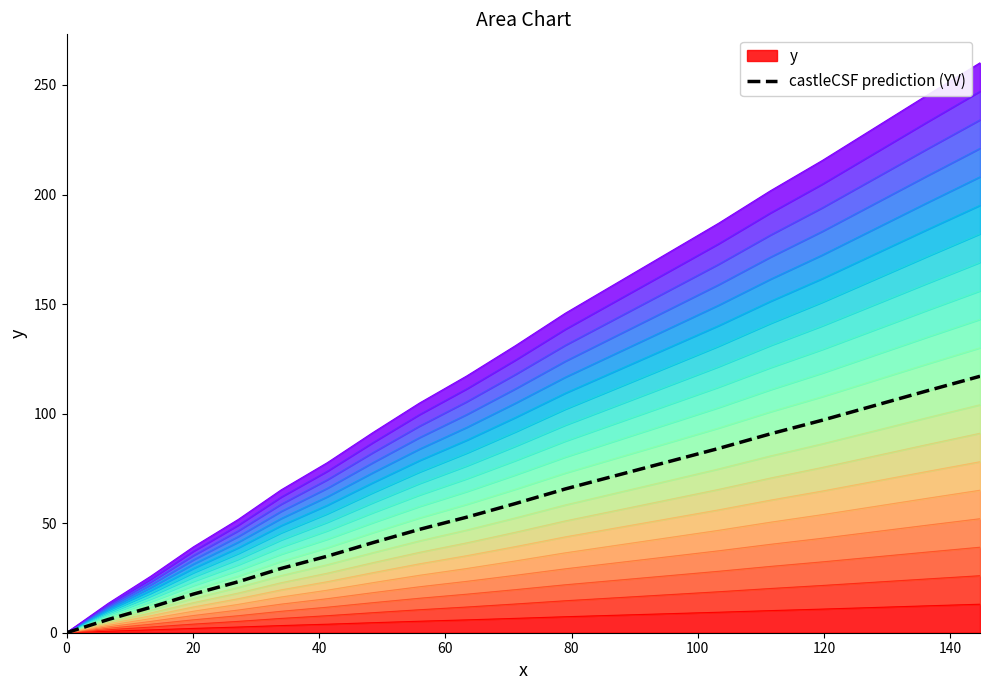

What is the sum of all values?

1141.0